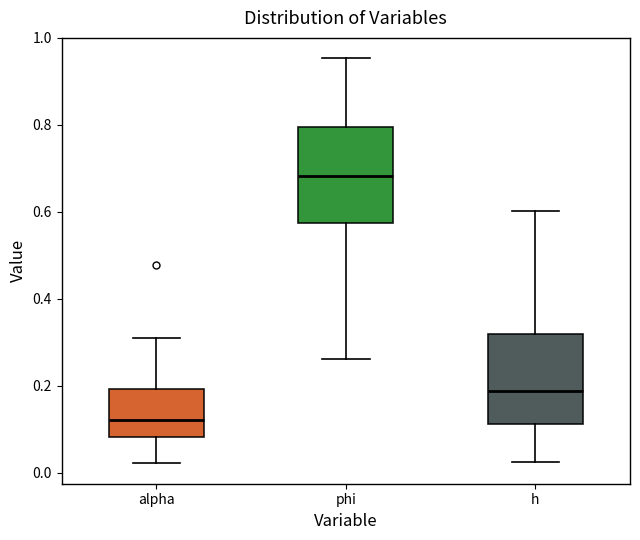

Which box's median line is the highest?

phi